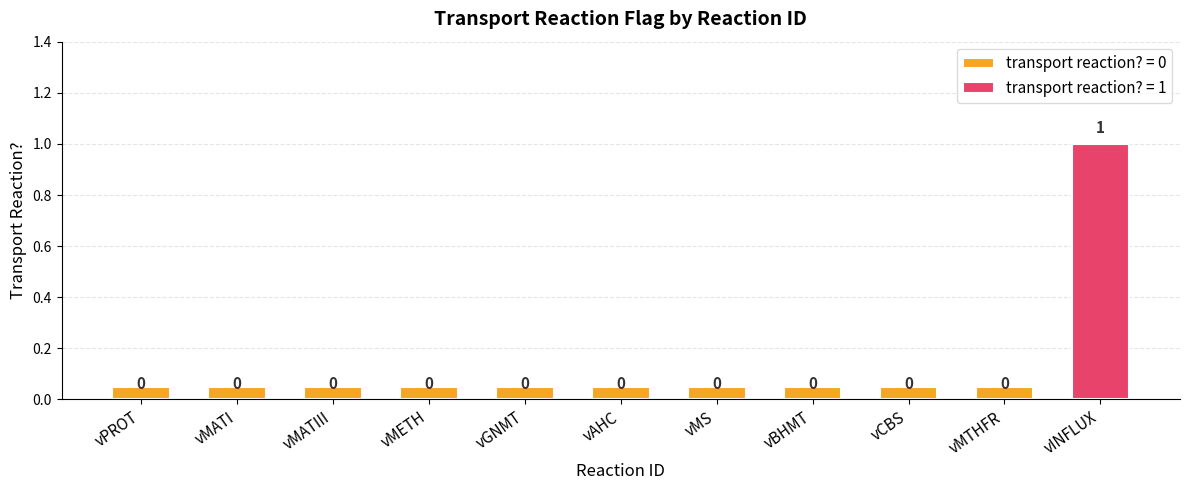

What is the difference between the maximum and second lowest values?

1